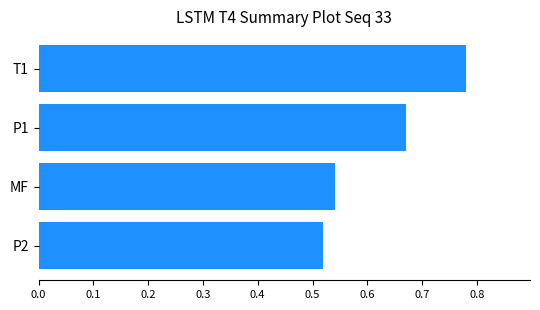

Are the bars horizontal?

Yes